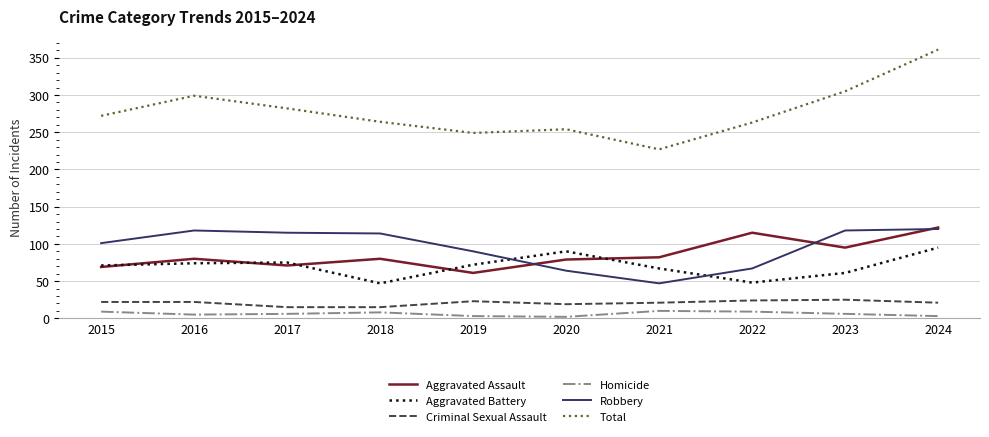

True or false: Aggravated Battery and Aggravated Assault intersect in this chart.

True